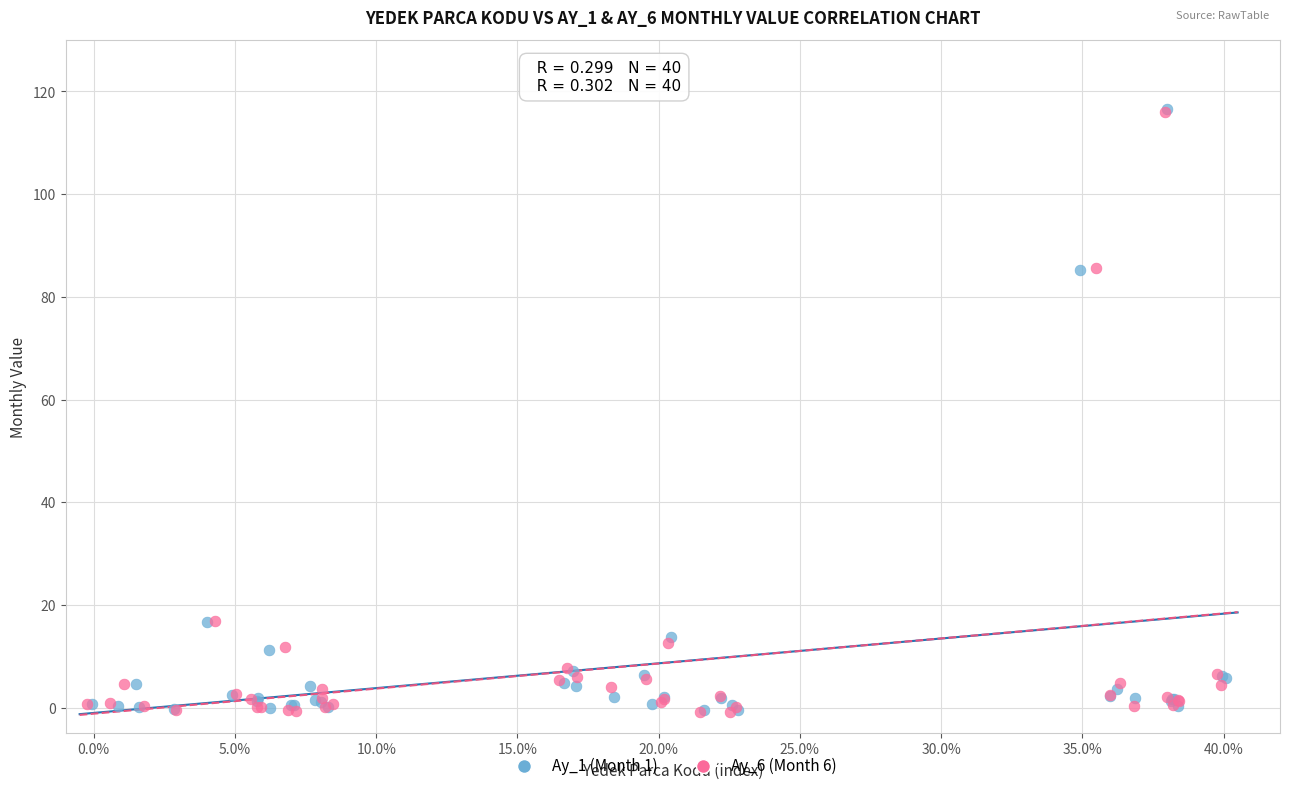

What are all the series names shown in the legend?

Ay_1 (Month 1), Ay_6 (Month 6)